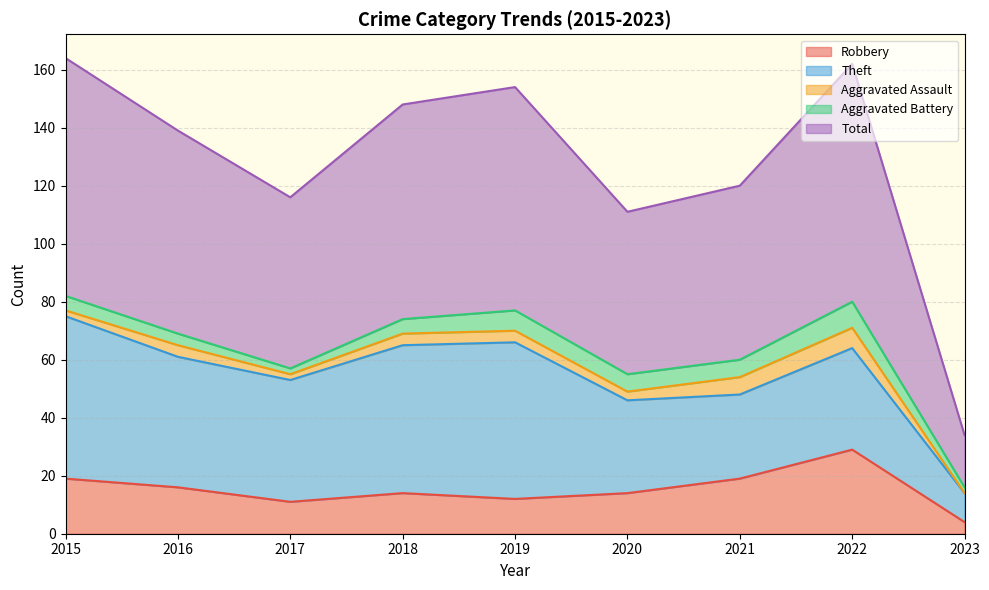

At 2016, list the series in order from smallest to largest.

Aggravated Assault, Aggravated Battery, Robbery, Theft, Total